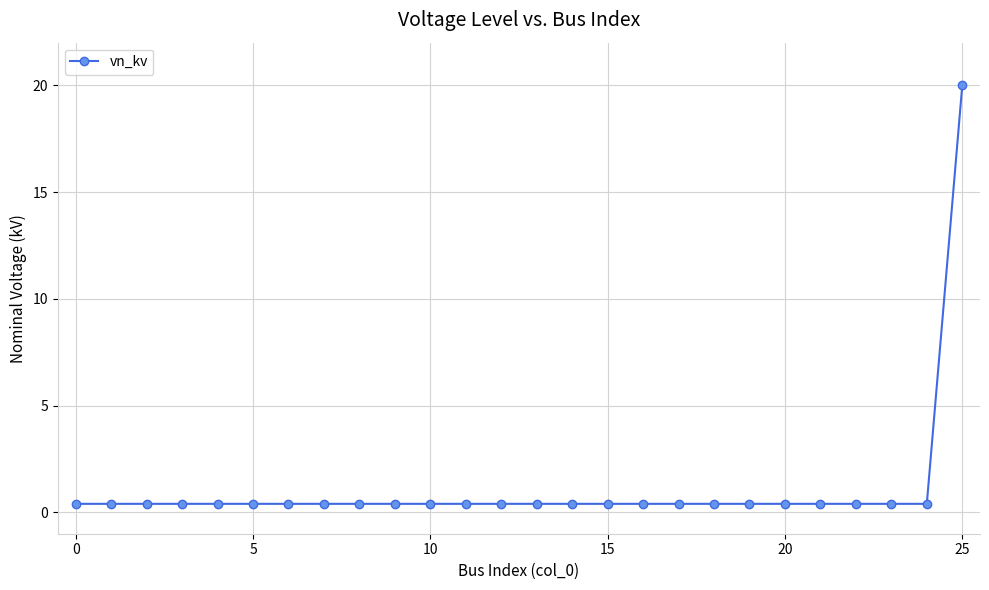

What is the difference between the maximum and minimum values?

19.6